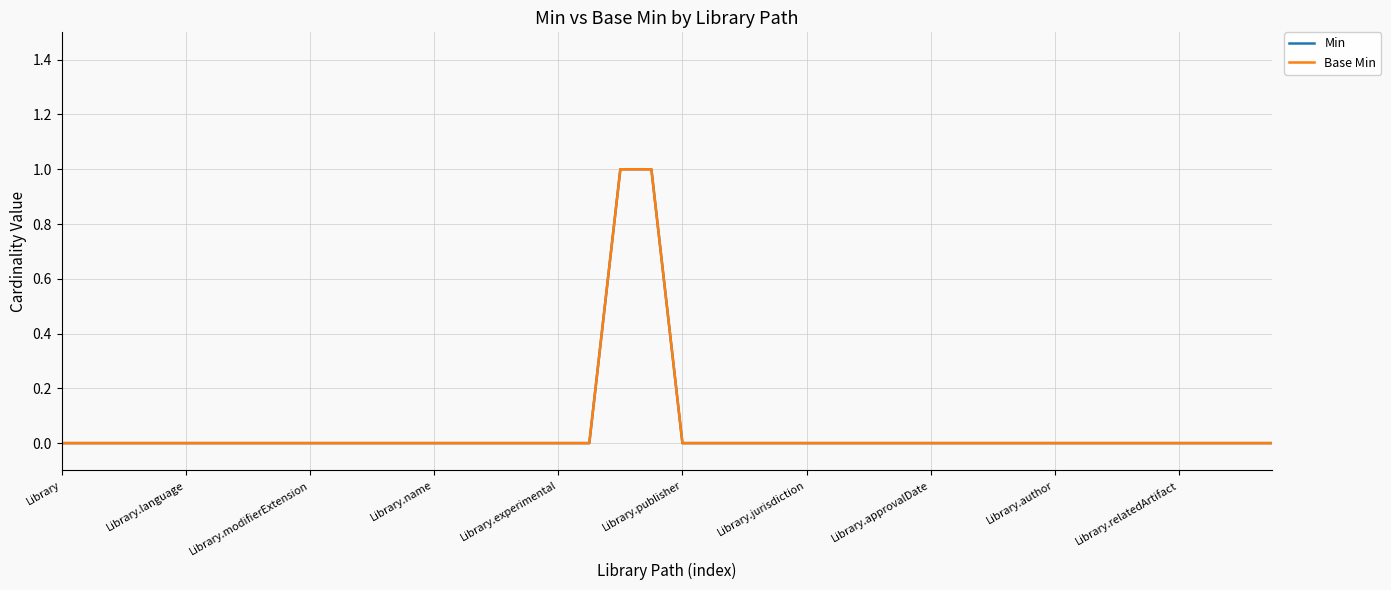

At which category is the sum across all series the highest?

18